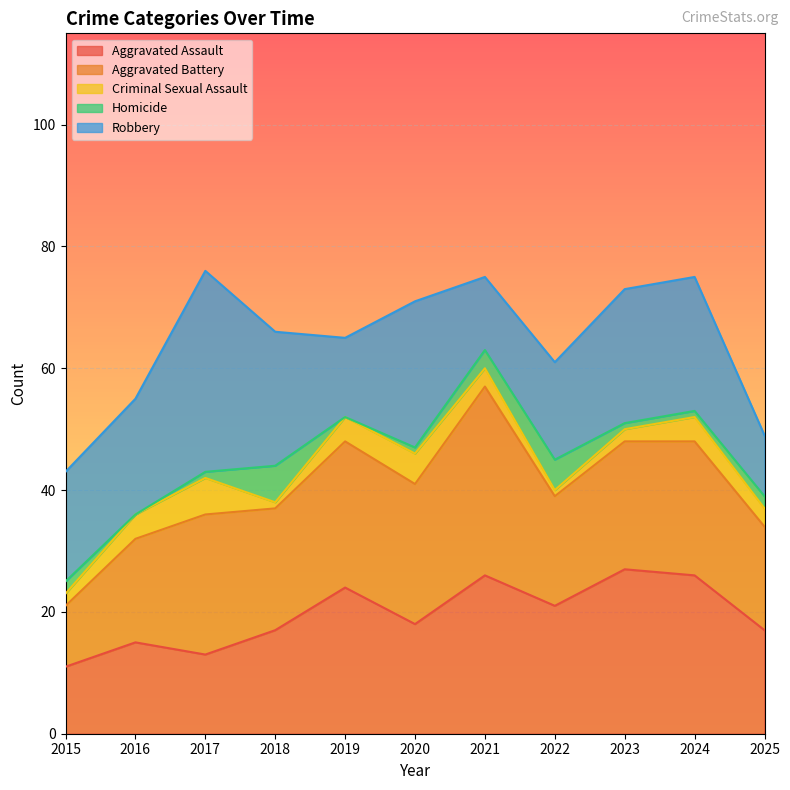

What is the total value across all series at 2015?

43